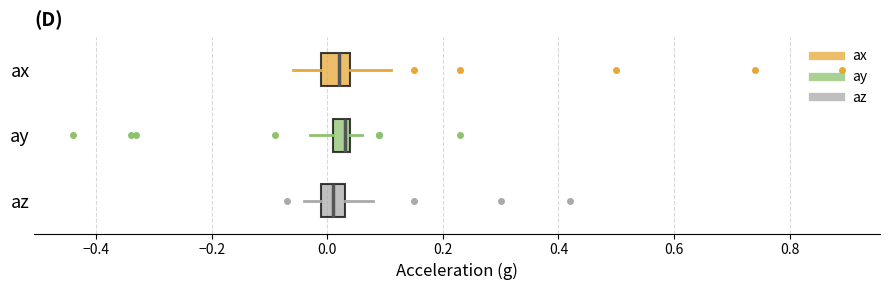

Where does the median line of the box for az sit on the x-axis? The values are not printed on the chart, so give them approximately, as read against the axis.

0.02